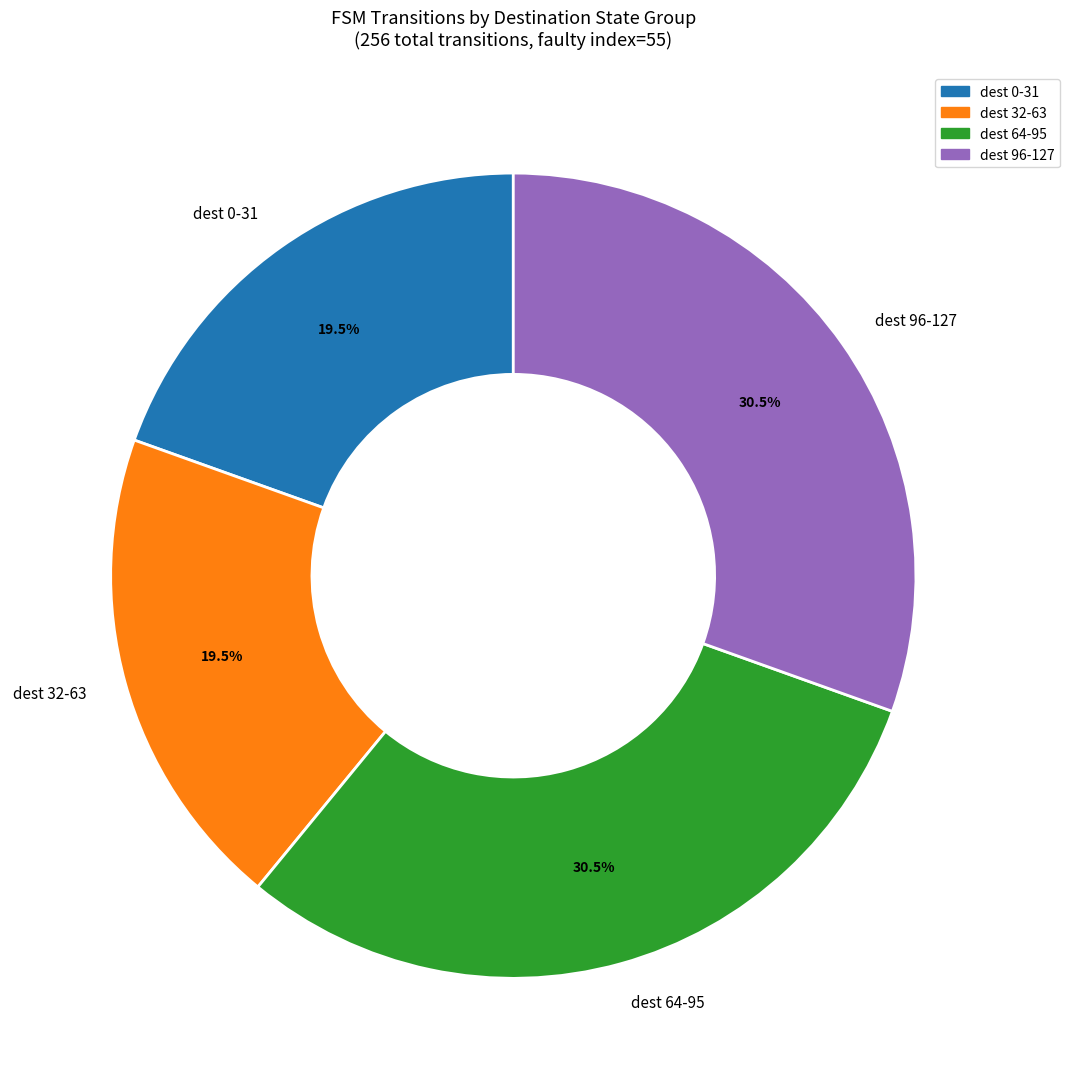

Count the number of slices in the pie.

4